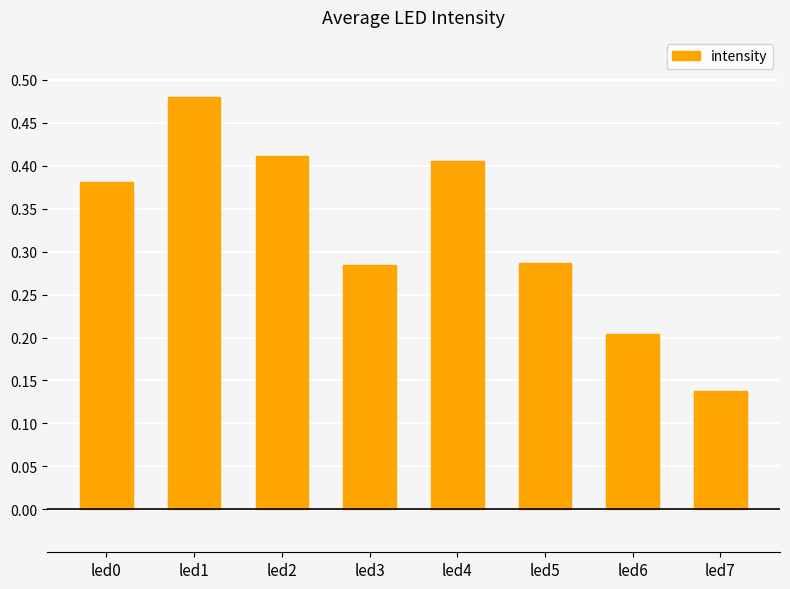

The chart shows a value of 0.4 at led0. True or false?

True